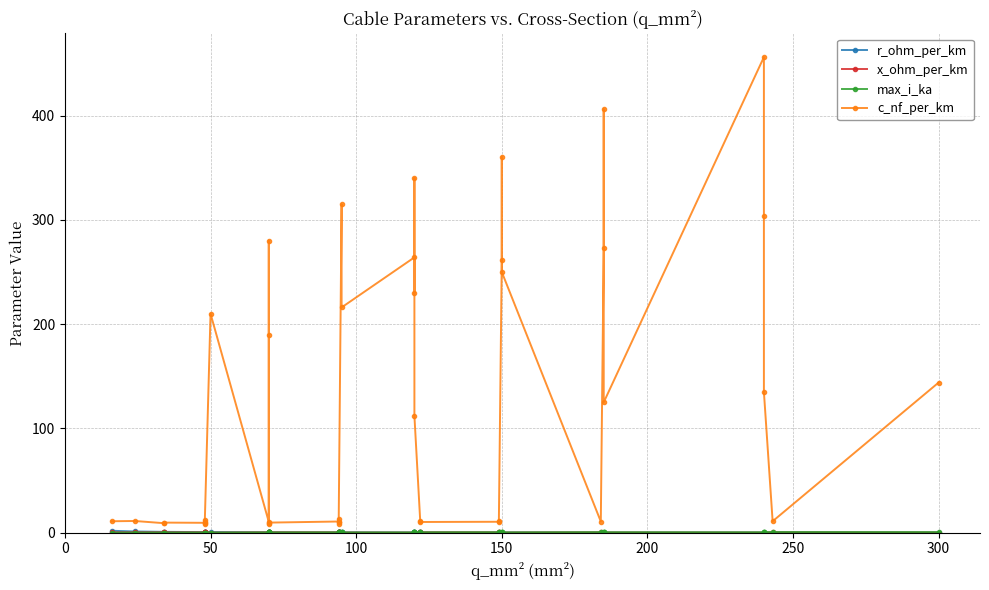

How many categories are shown in the chart?

40